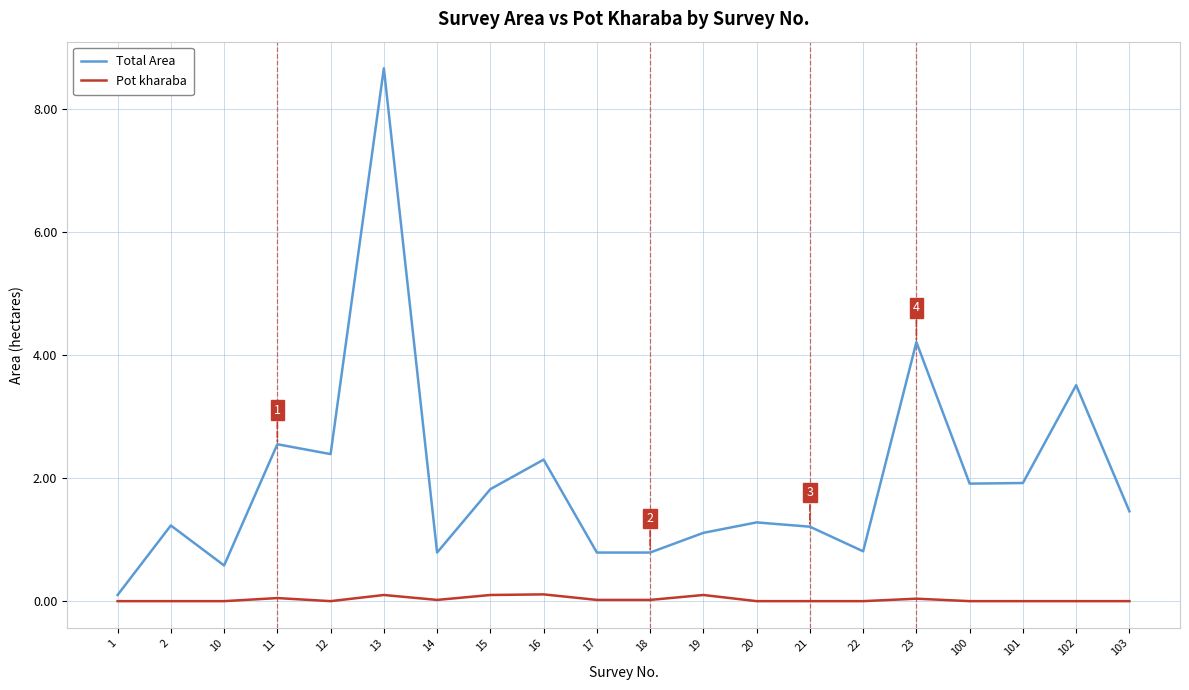

At which label does Total Area reach its peak?

13